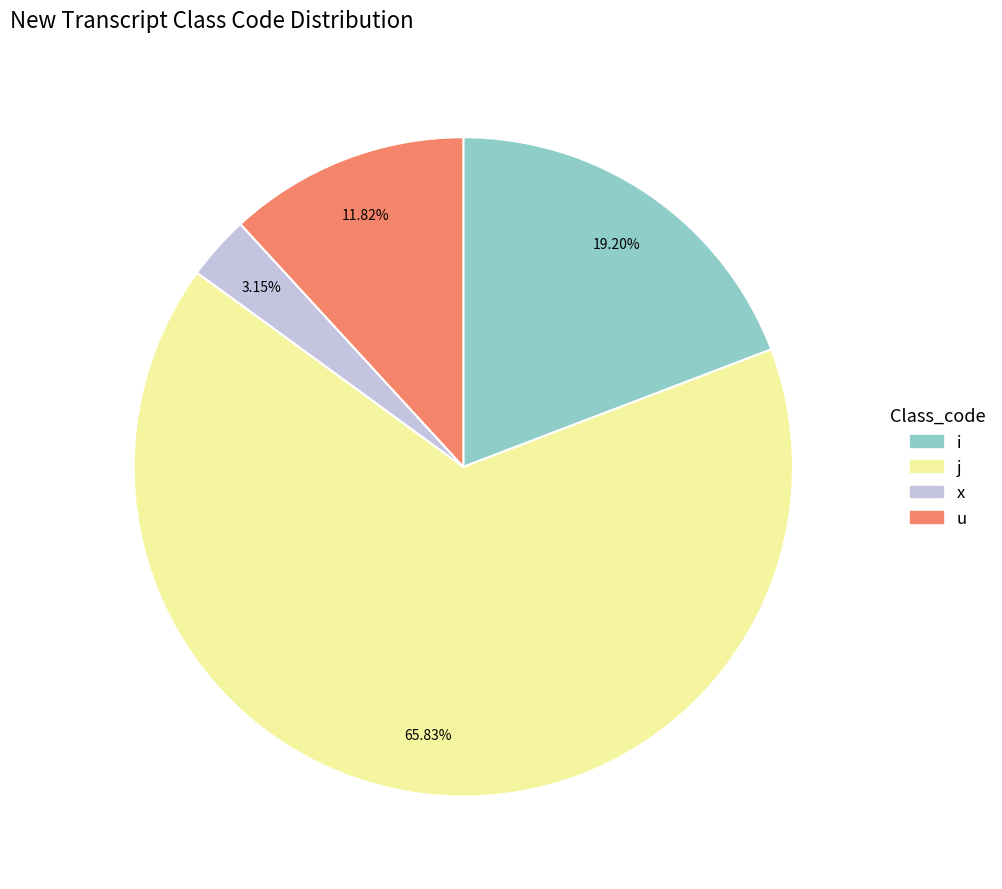

Does any single category account for the majority?

Yes